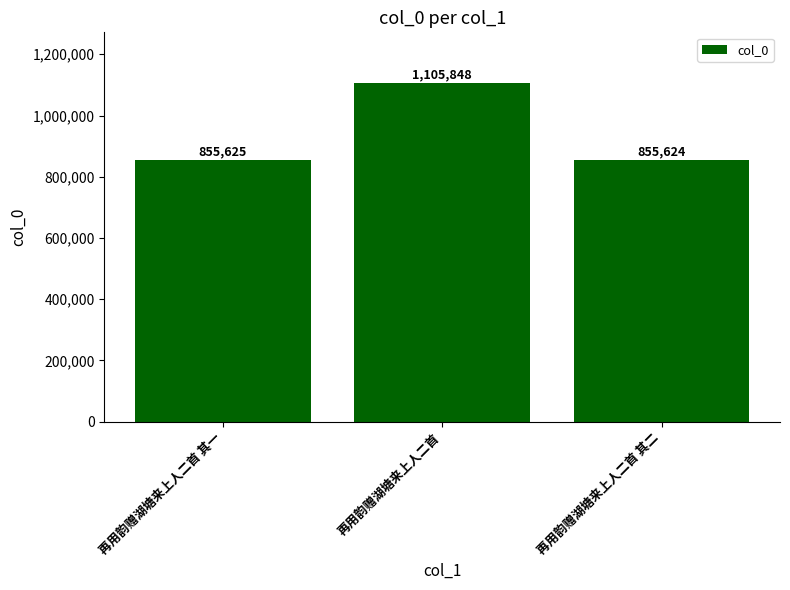

Reading left to right, extract all data points from this chart.

再用韵赠湖塘来上人二首 其一=855625	再用韵赠湖塘来上人二首=1105848	再用韵赠湖塘来上人二首 其二=855624